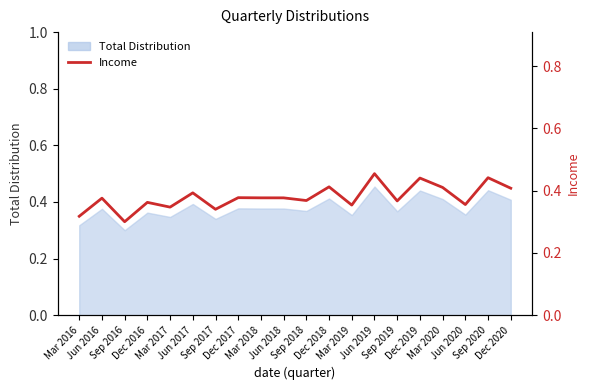

What is the smallest value displayed?

0.3